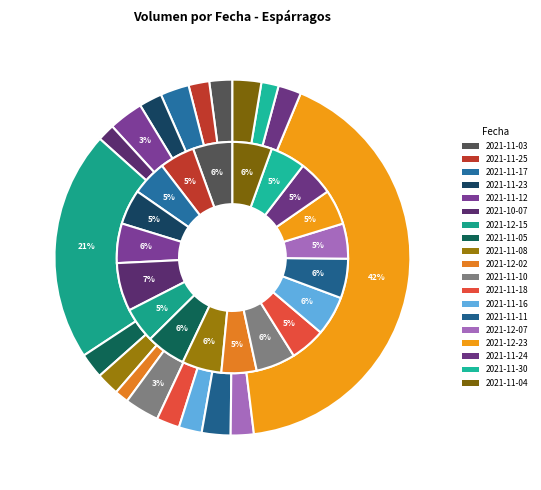

What is the ratio of the value at 2021-12-07 to the value at 2021-11-08?

1.0